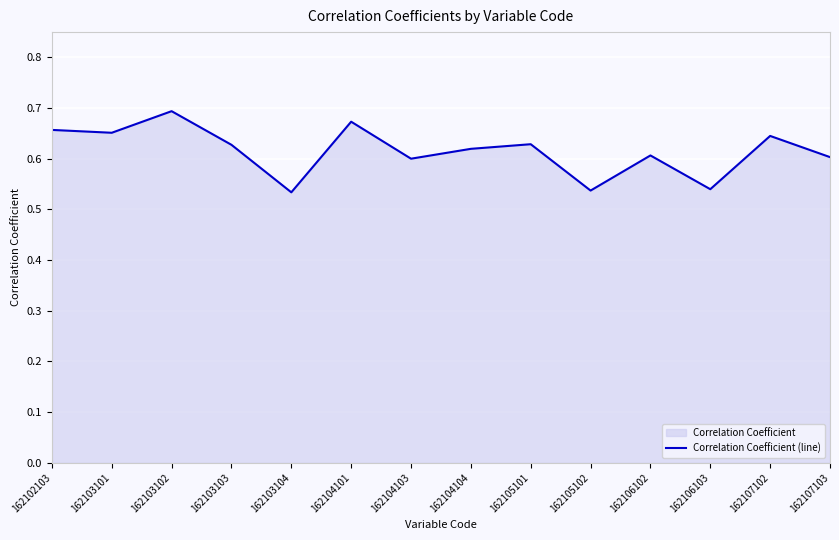

Where is the data nearest to the value 0?

162103104